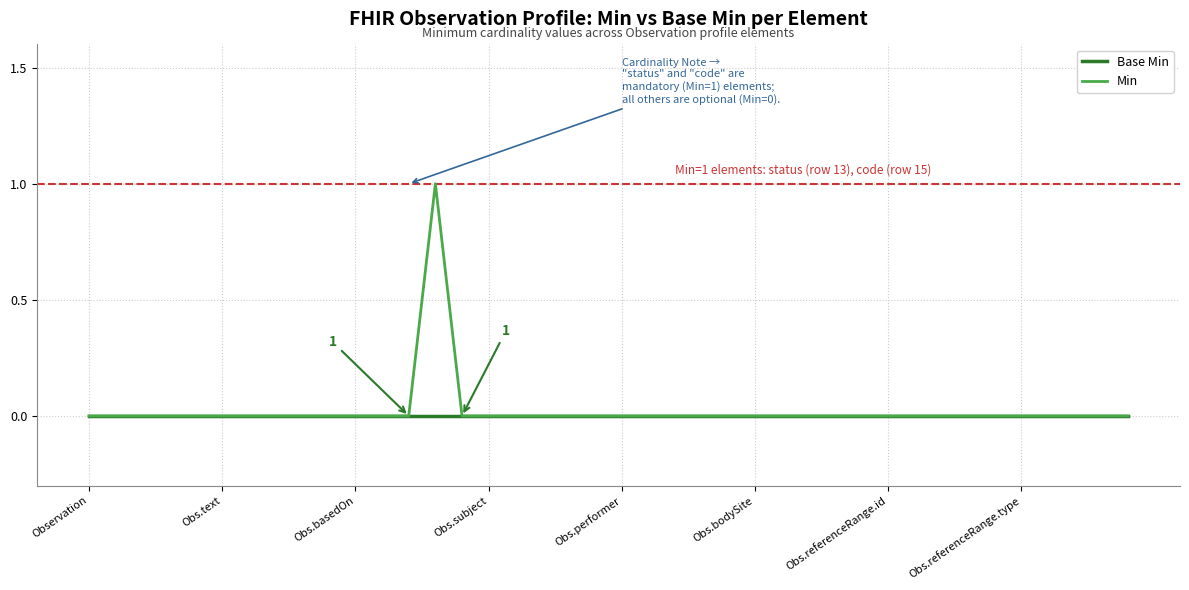

List the series in order of their overall mean, lowest first.

Base Min, Min